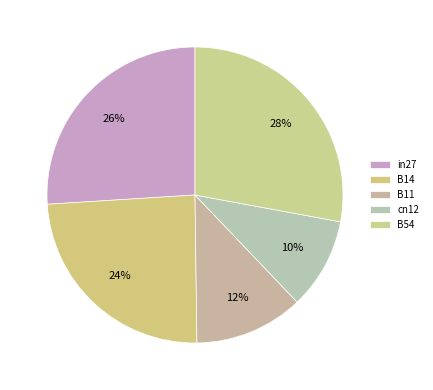

How many slices are in this pie chart?

5